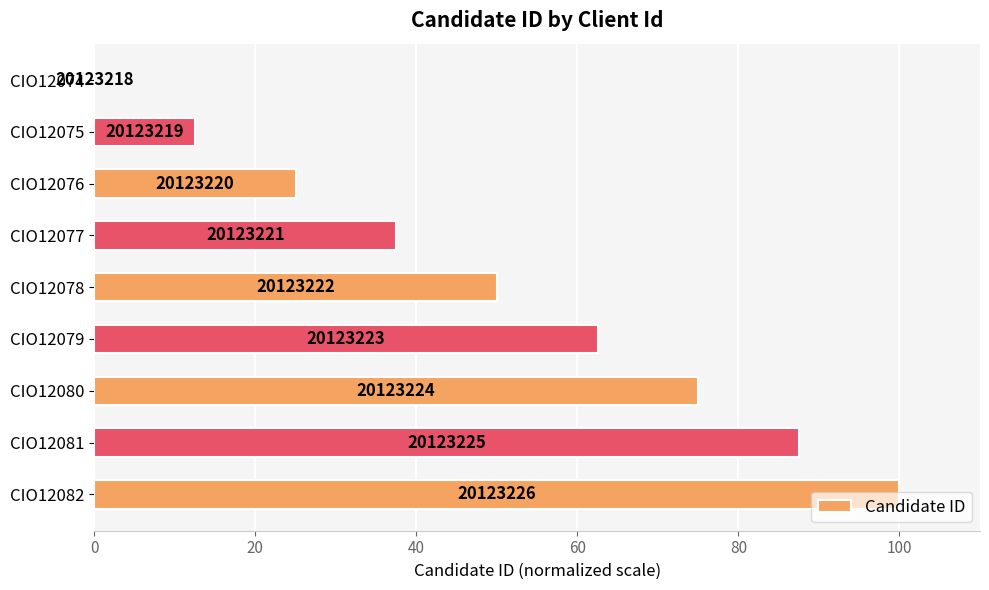

Are the bars horizontal?

Yes